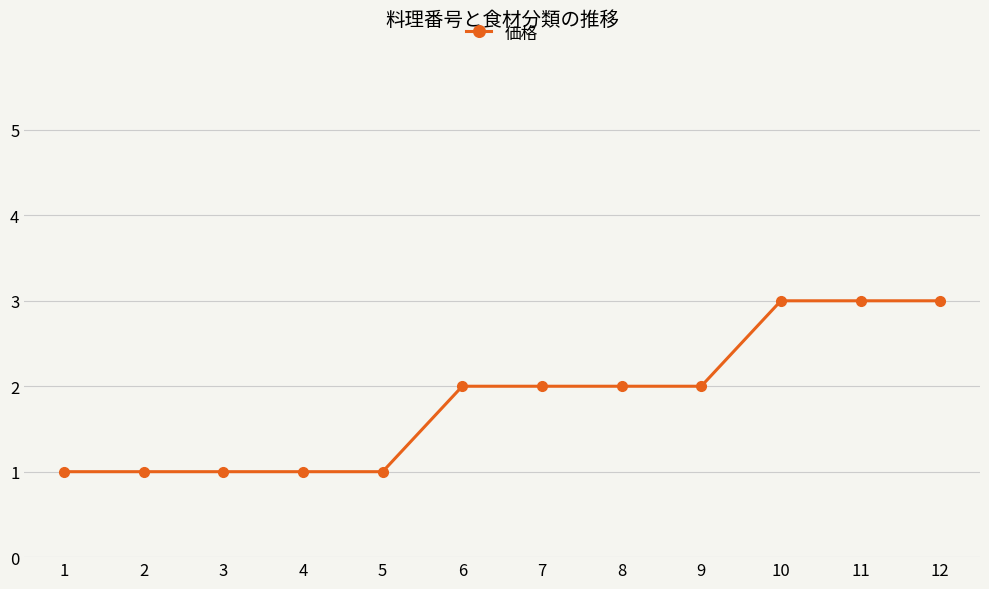

What is the sum of the values at 6 and 8?

4